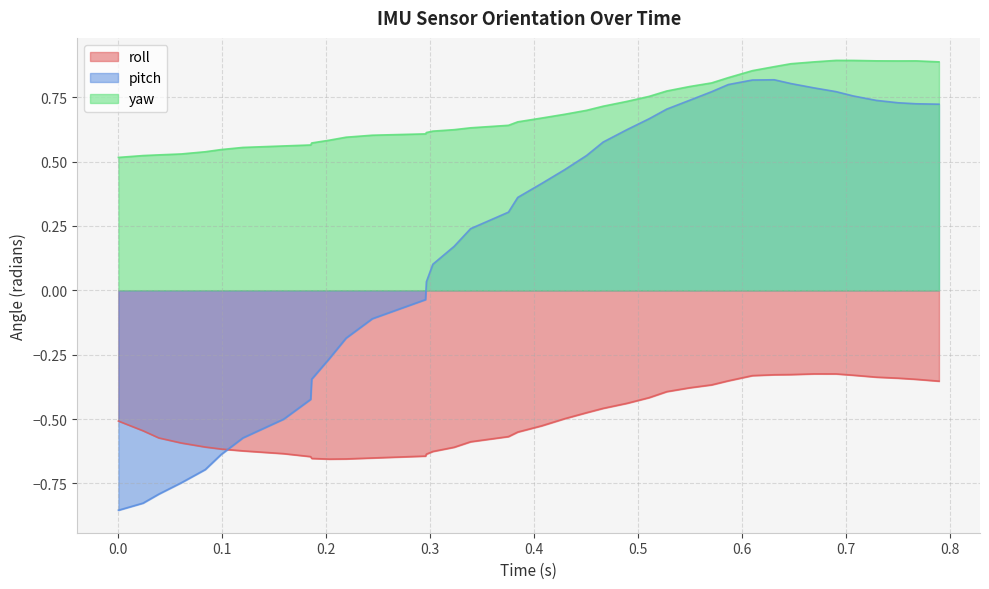

Which series has the widest spread of values?

pitch